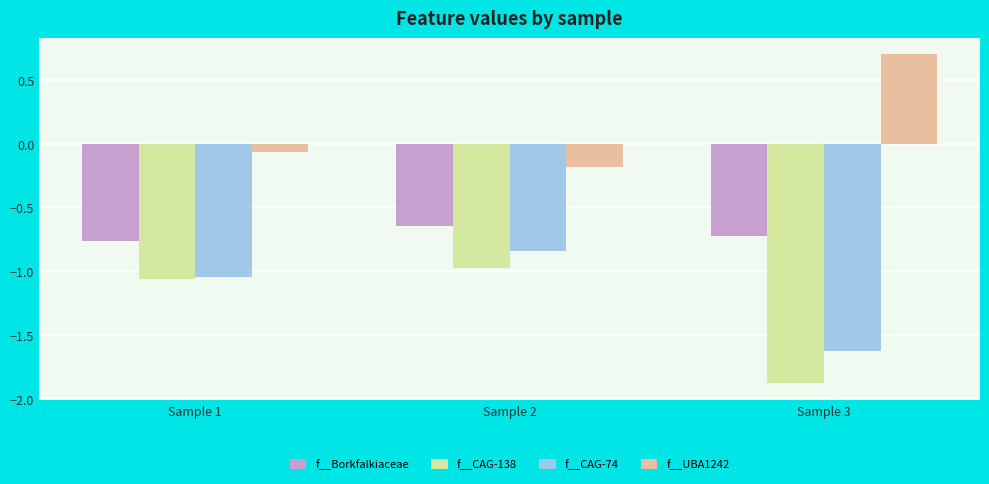

Between Sample 1 and Sample 3, which series saw the biggest shift?

f__CAG-138